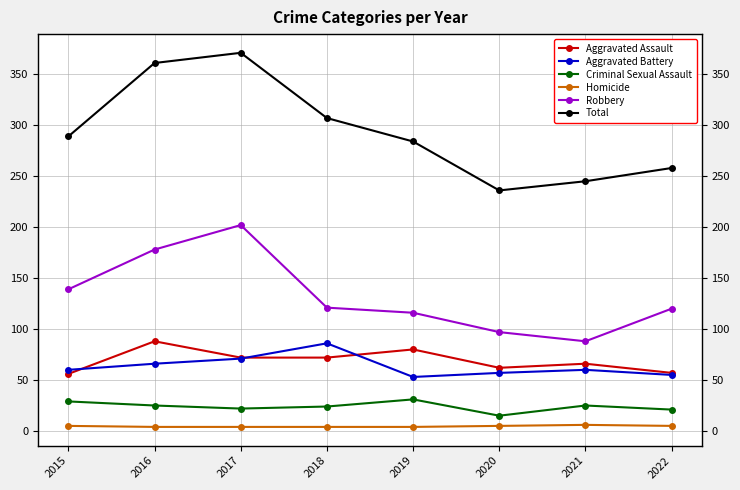

What is the minimum value shown in the chart?

4